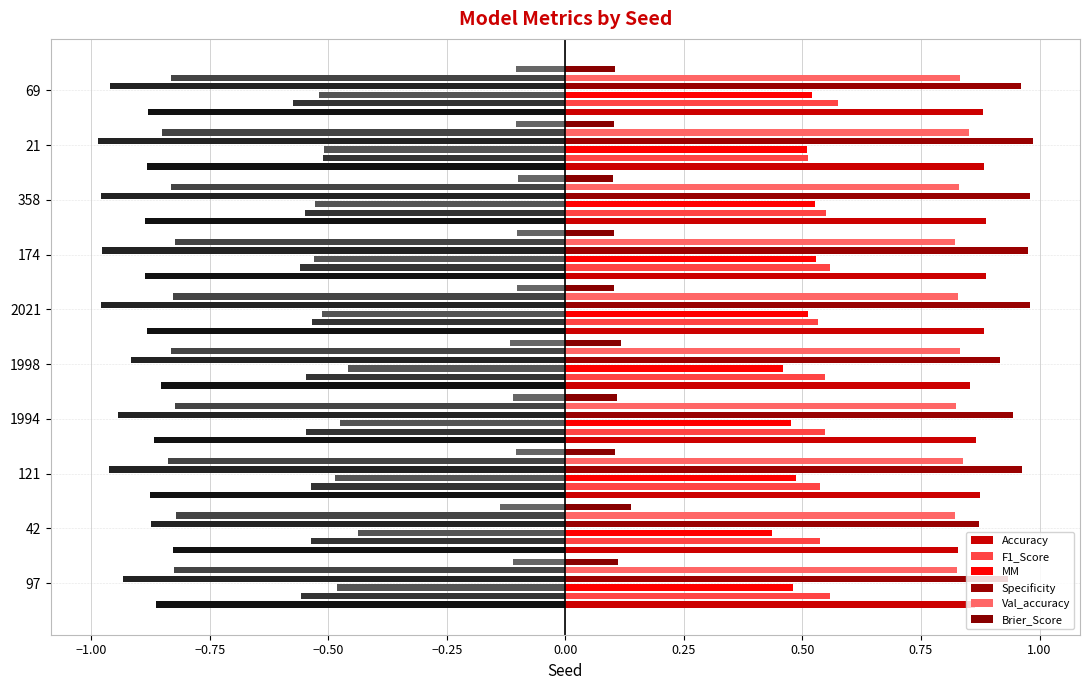

What is the spread (max minus min) of values at 358?

0.9